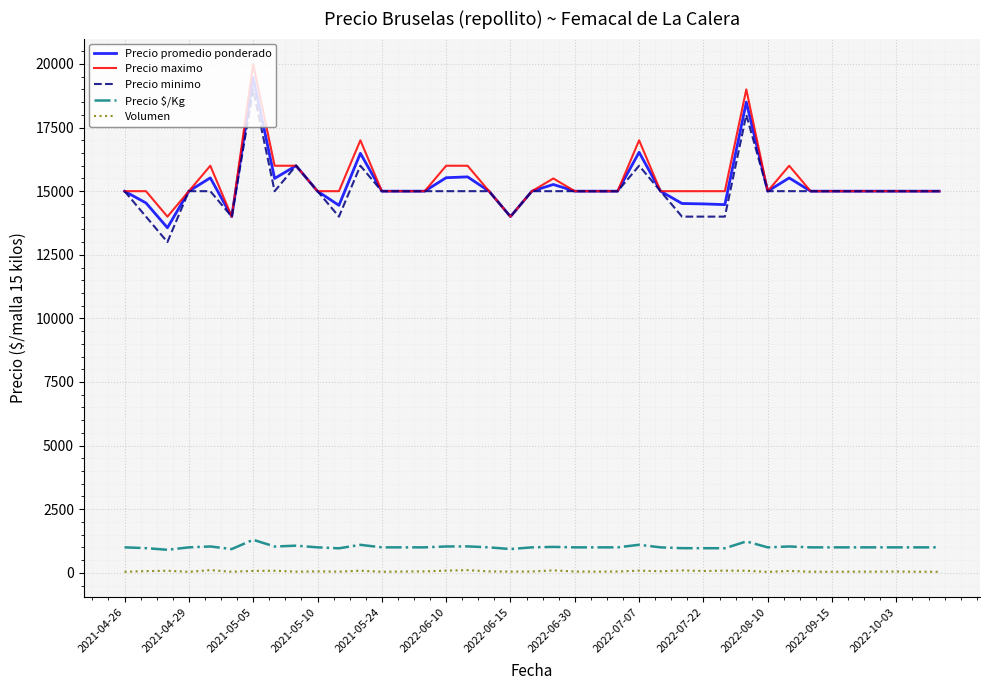

What is the lowest value of the Precio $/Kg series?

904